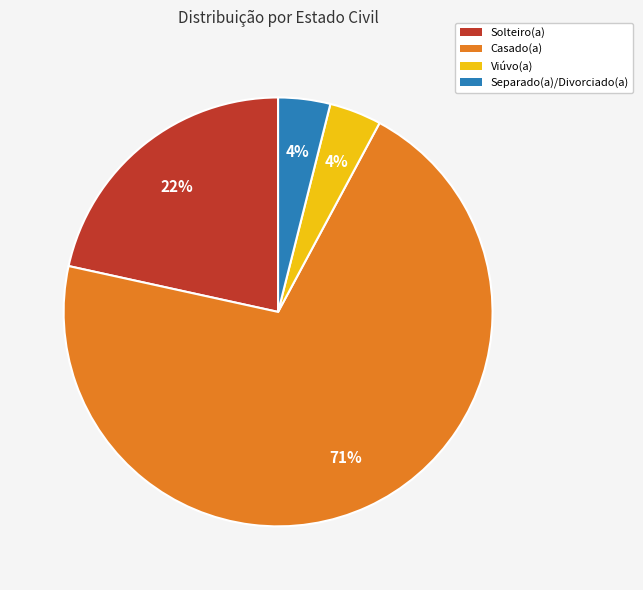

To the nearest percent, what is the average slice percentage?

25%